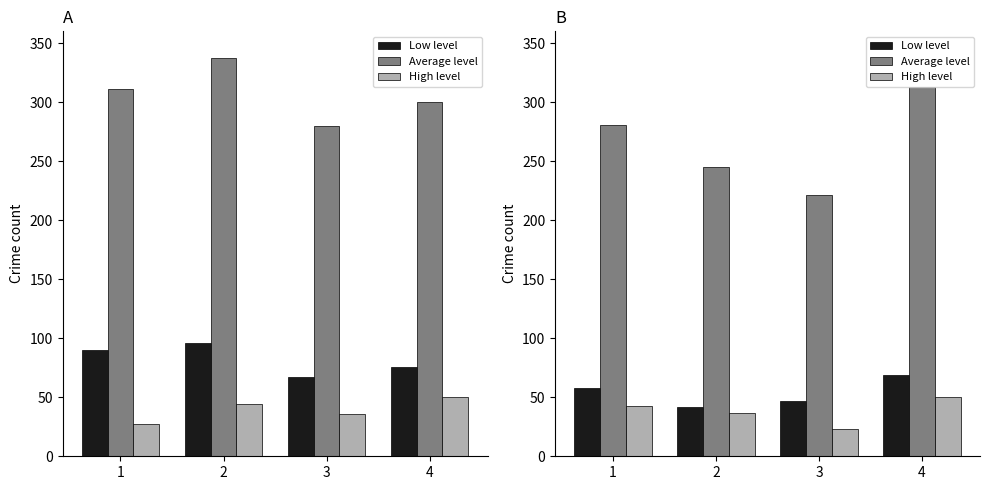

Rank the series by their maximum value, from highest to lowest.

Average level, Low level, High level